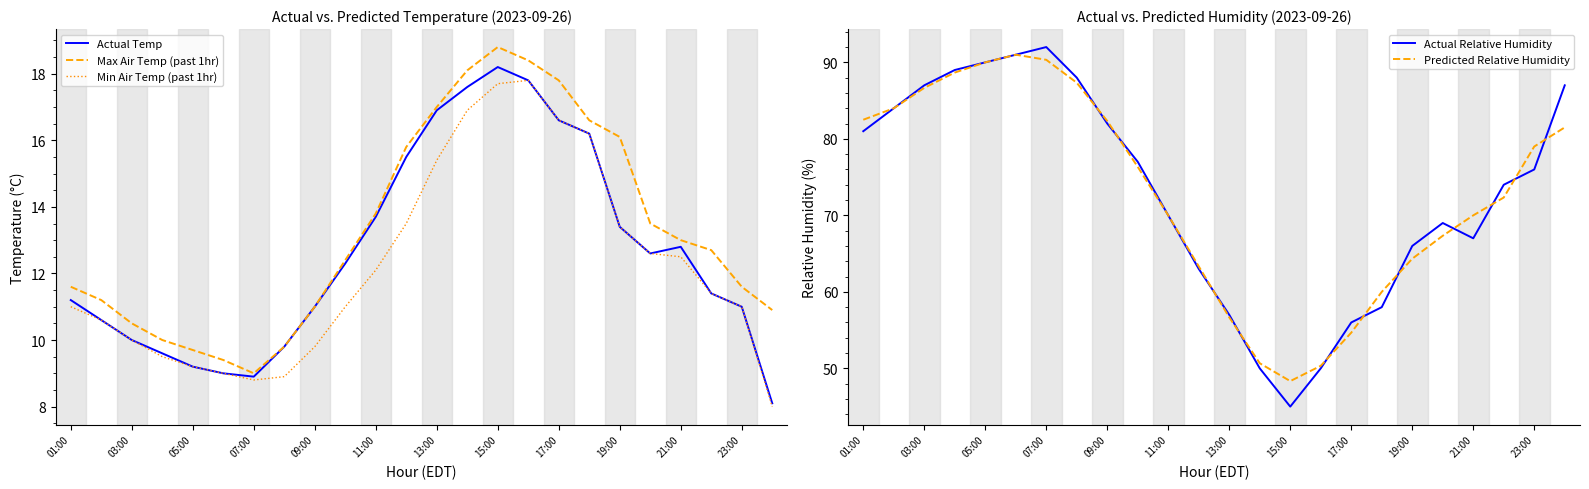

What is the highest value of the Actual Temp series?

18.2